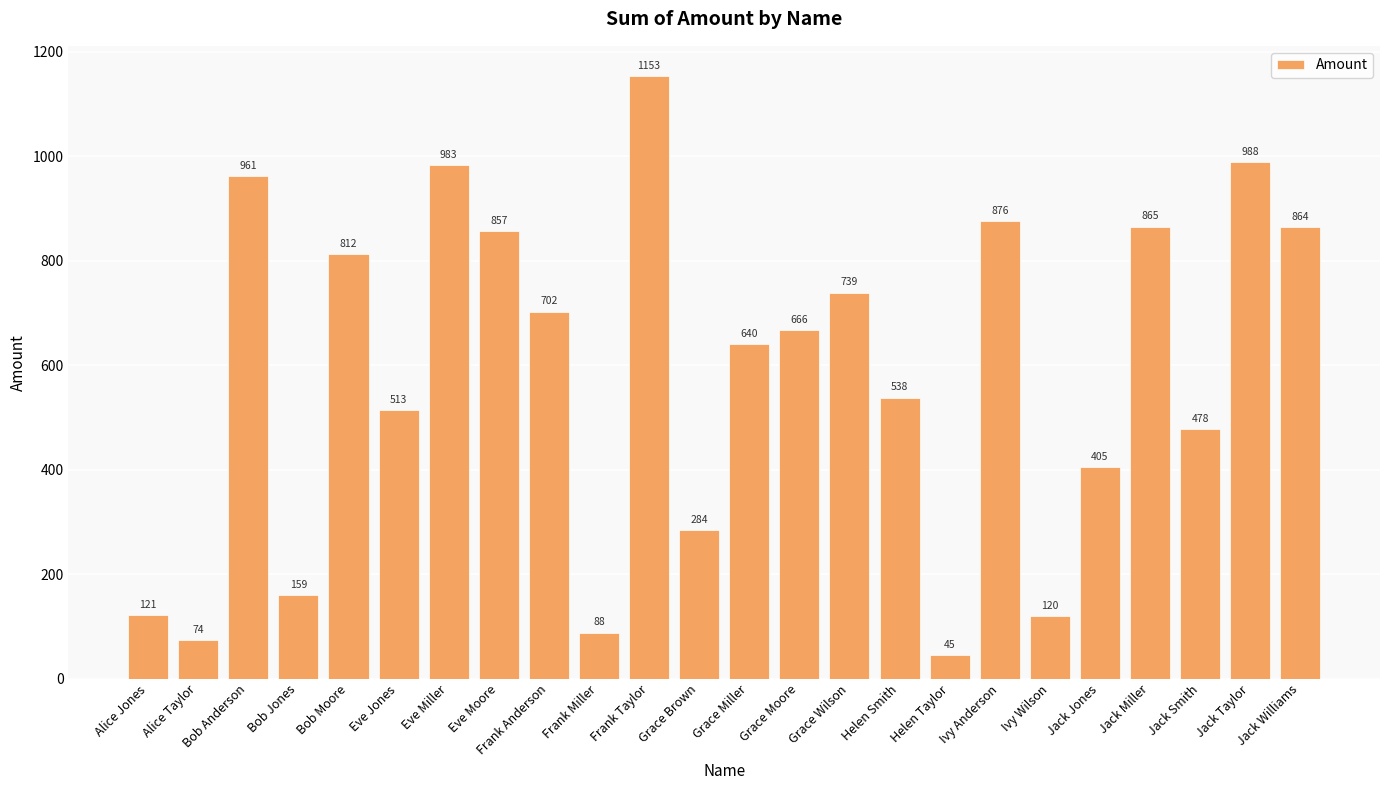

What is the value of the 4th bar from the left?

159.1